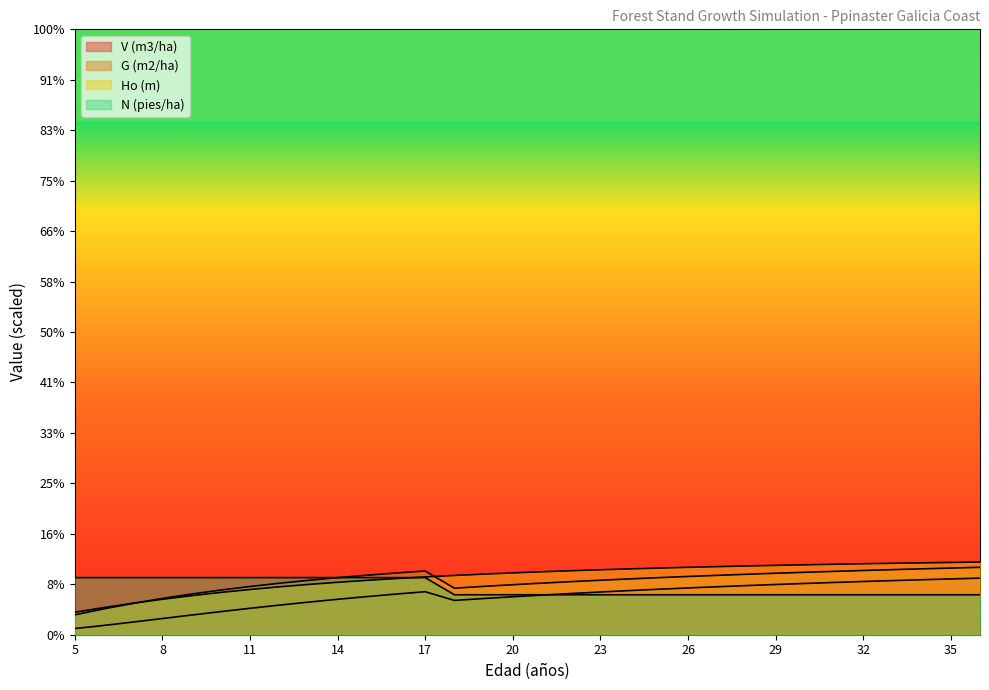

Is it true that N (pies/ha) equals 52.9 at 13?

False